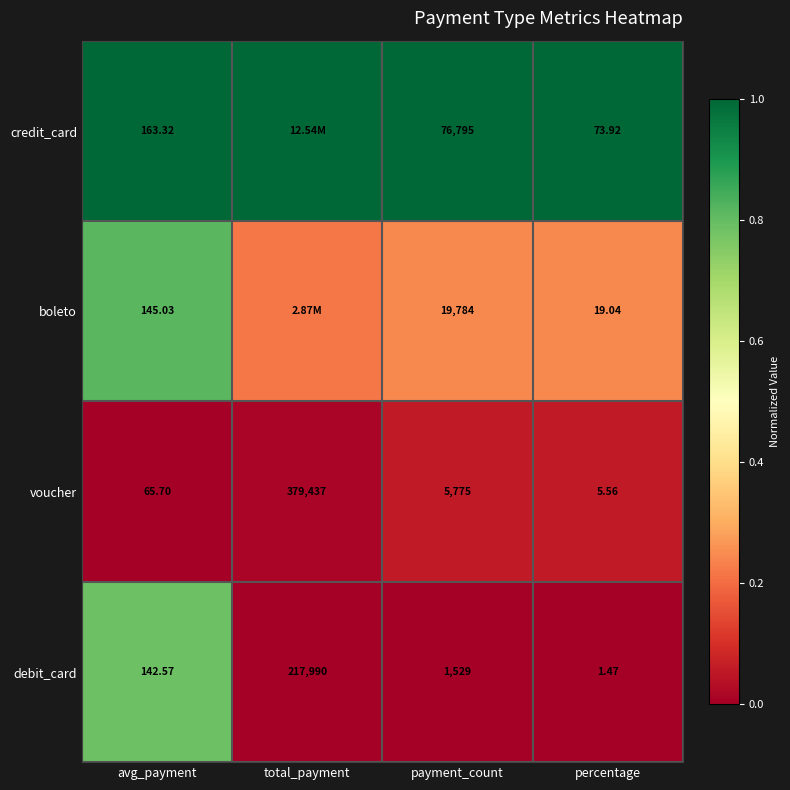

At which label does voucher first exceed 5775?

total_payment